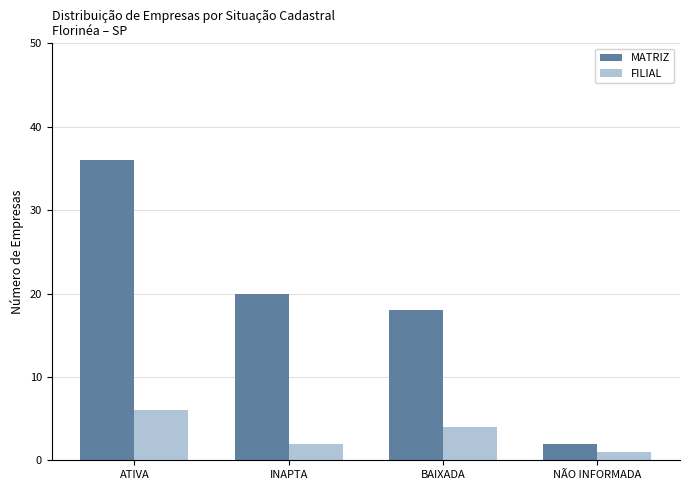

The value of FILIAL at ATIVA is 6. True or false?

True